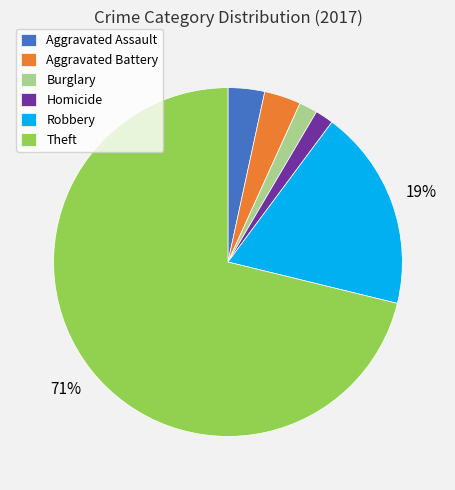

Does any single category account for the majority?

Yes